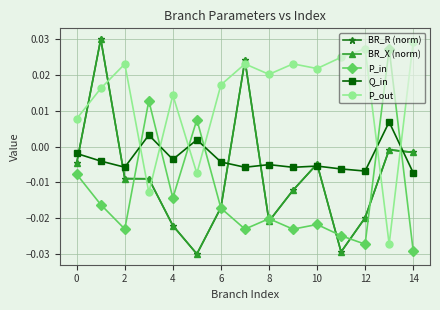

At how many categories does at least one series exceed 0?

15